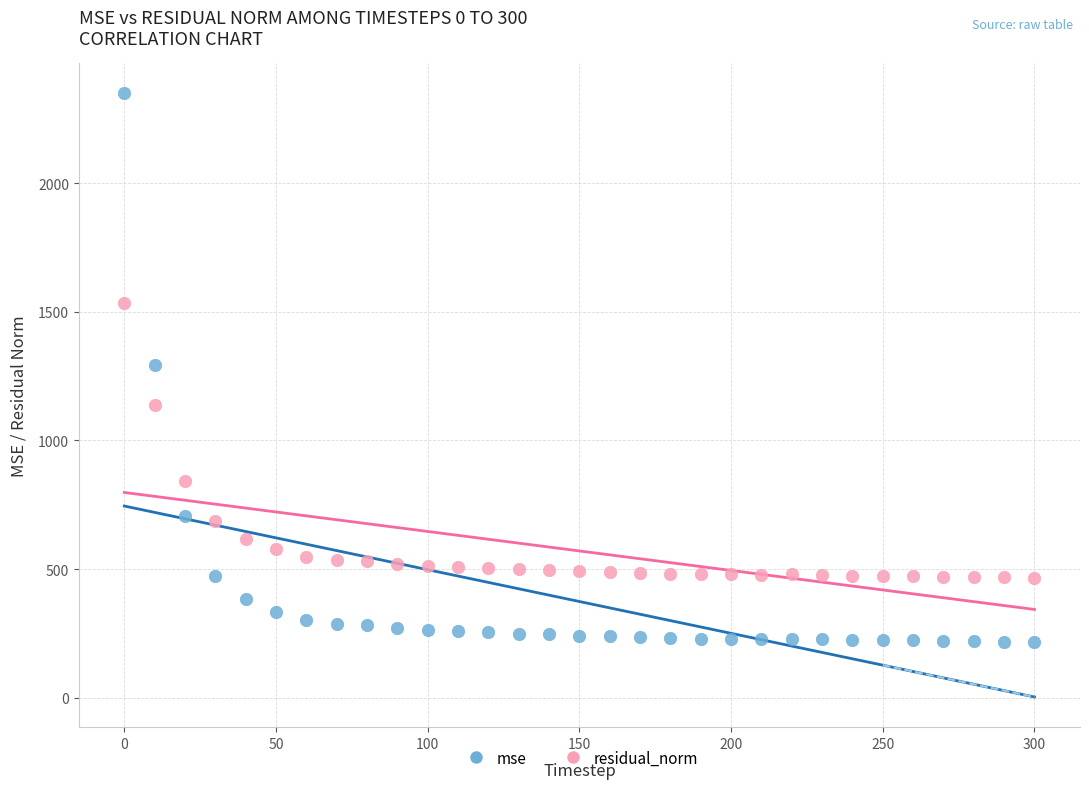

What are all the series names shown in the legend?

mse, residual_norm